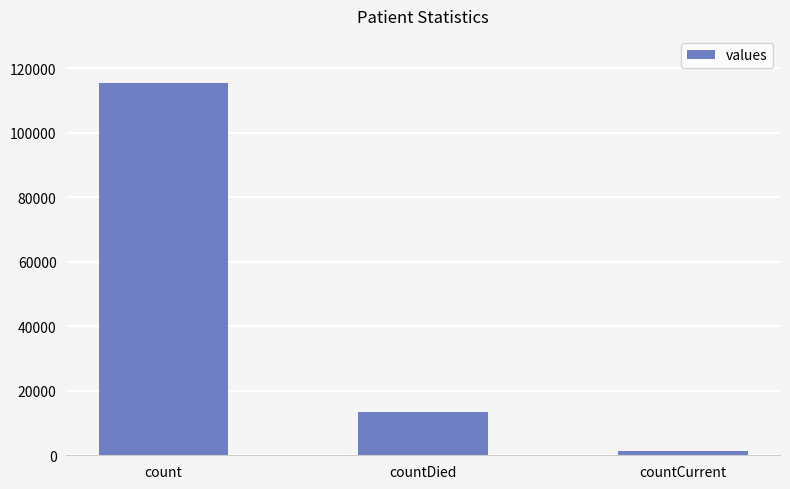

How many data points are less than 13343?

1